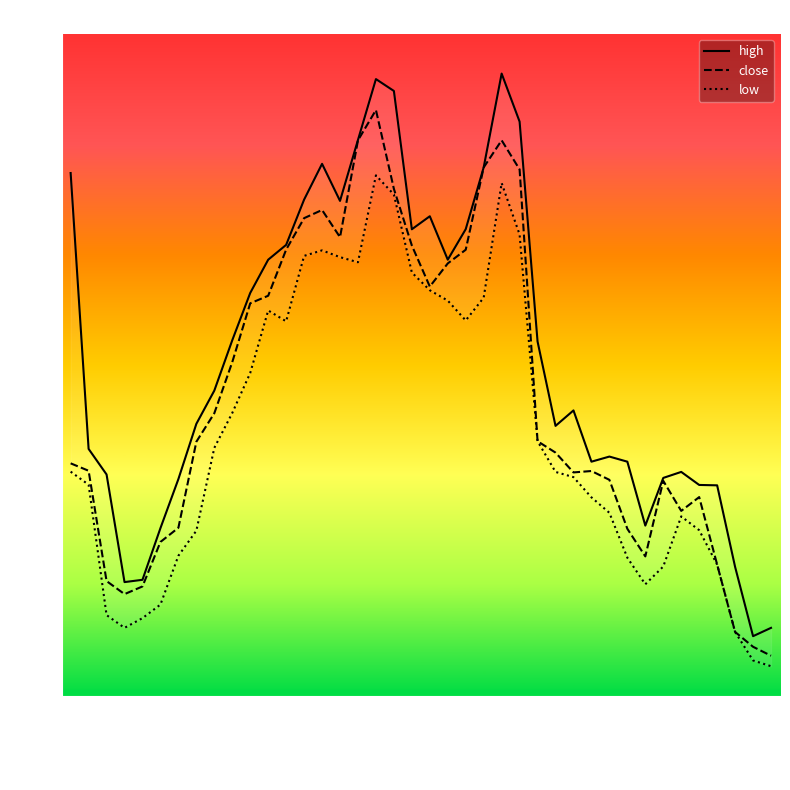

At which category does close reach its first local valley?

2008-05-12